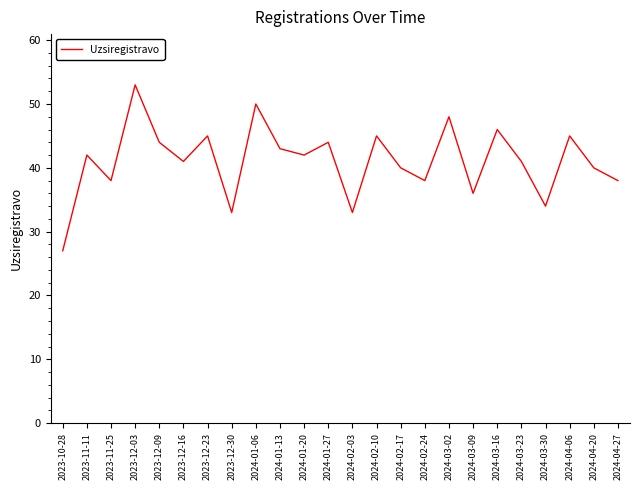

What position from the right is 2024-04-06?

3